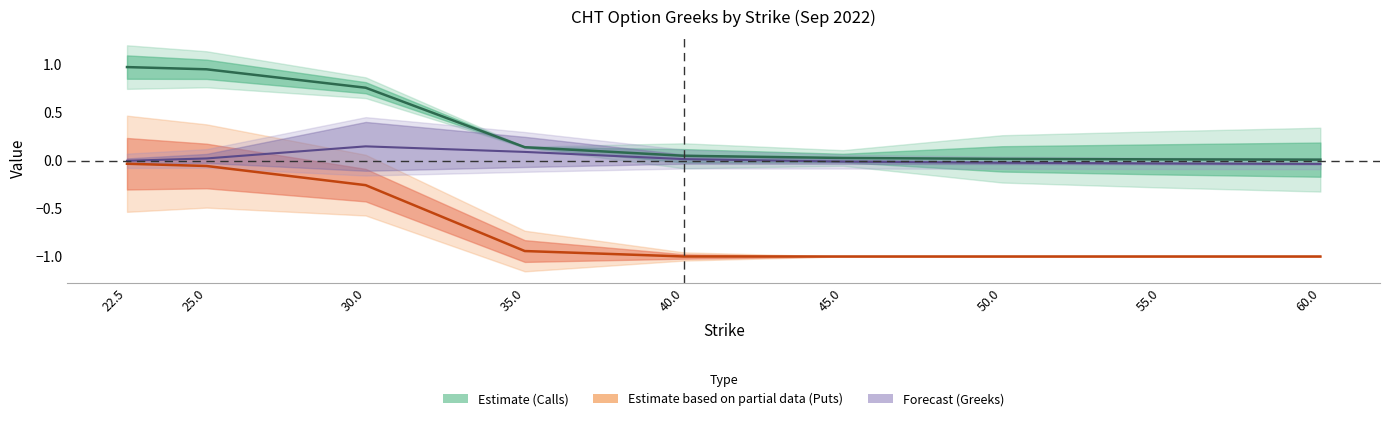

What position from the left is 55.0?

8